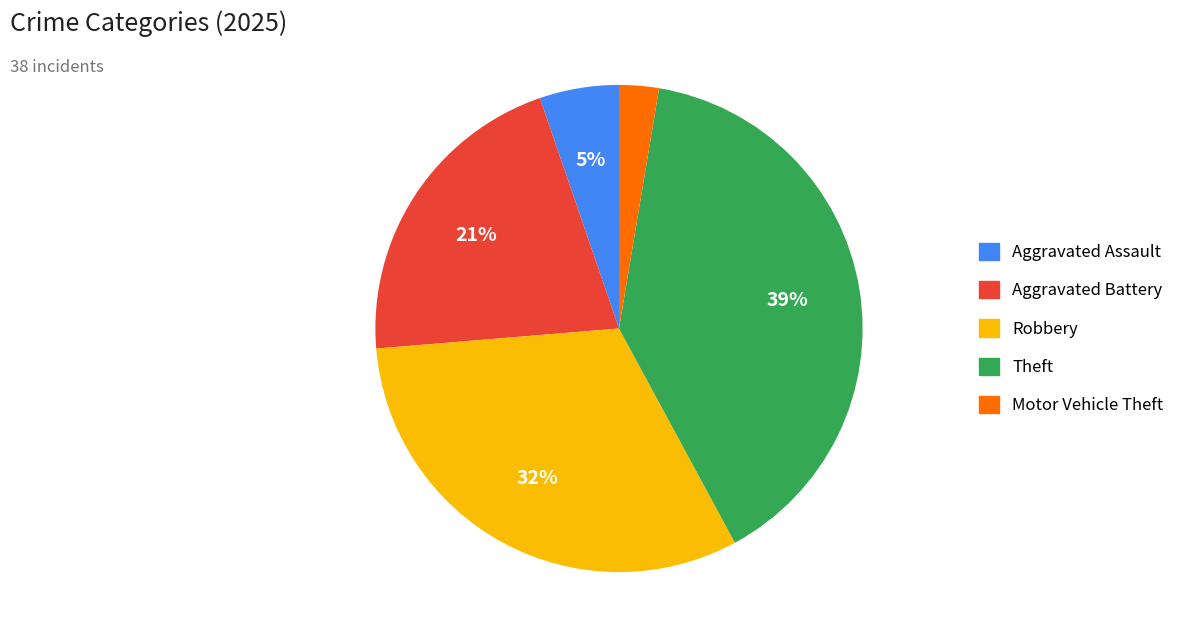

Which category has the smallest portion of the pie?

Motor Vehicle Theft